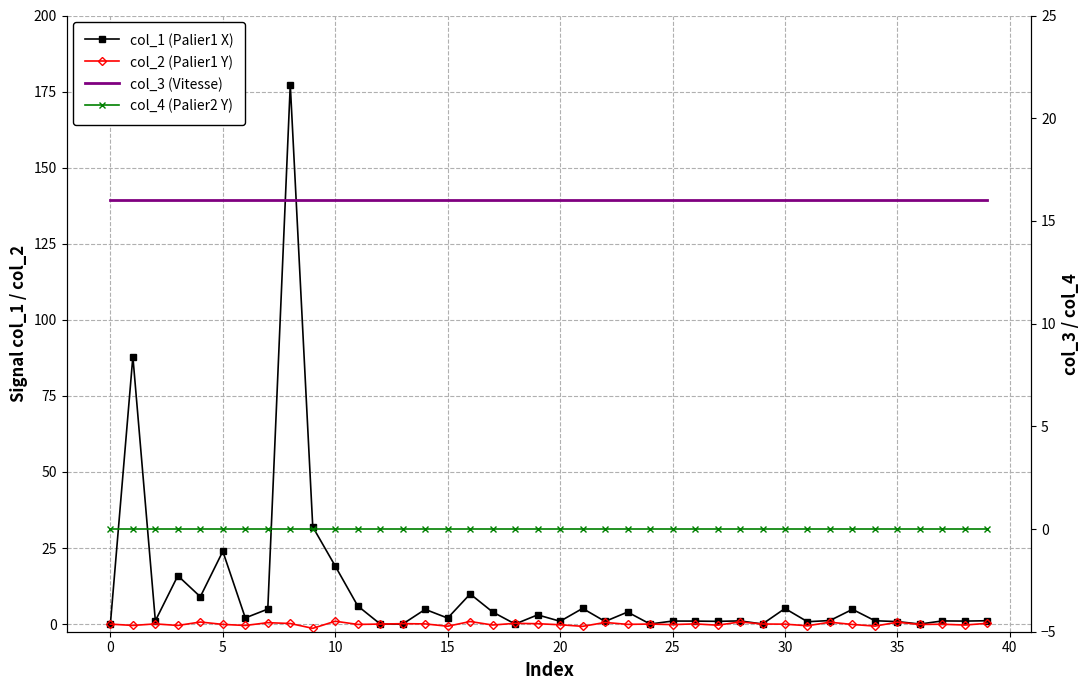

Reading right to left, list all the values displayed in this chart.

col_1 (Palier1 X): 1.1	1.0	1.0	0.0	0.8	1.1	4.9	1.2	0.8	5.1	0.0	1.1	0.9	1.0	1.0	0.0	4.0	0.9	5.2	0.9	3.0	0.0	4.0	9.9	2.0	4.8	0.0	0.0	6.0	19.1	32.0	177.3	4.9	2.0	23.9	9.0	15.9	1.1	87.9	0.0
col_2 (Palier1 Y): 0.3	-0.3	-0.0	-0.1	0.6	-0.7	-0.1	0.6	-0.5	-0.0	0.0	0.7	-0.4	0.1	-0.2	0.0	-0.1	0.5	-0.7	-0.2	0.1	0.3	-0.3	0.9	-0.7	0.1	0.1	0.0	-0.1	1.0	-1.4	0.2	0.5	-0.4	-0.1	0.7	-0.4	0.1	-0.4	0.0
col_3 (Vitesse): 16.0	16.0	16.0	16.0	16.0	16.0	16.0	16.0	16.0	16.0	16.0	16.0	16.0	16.0	16.0	16.0	16.0	16.0	16.0	16.0	16.0	16.0	16.0	16.0	16.0	16.0	16.0	16.0	16.0	16.0	16.0	16.0	16.0	16.0	16.0	16.0	16.0	16.0	16.0	16.0
col_4 (Palier2 Y): 0.0	0.0	0.0	0.0	0.0	0.0	0.0	0.0	0.0	0.0	0.0	0.0	0.0	0.0	0.0	0.0	0.0	0.0	0.0	0.0	0.0	0.0	0.0	0.0	0.0	0.0	0.0	0.0	0.0	0.0	0.0	0.0	0.0	0.0	0.0	0.0	0.0	0.0	0.0	0.0